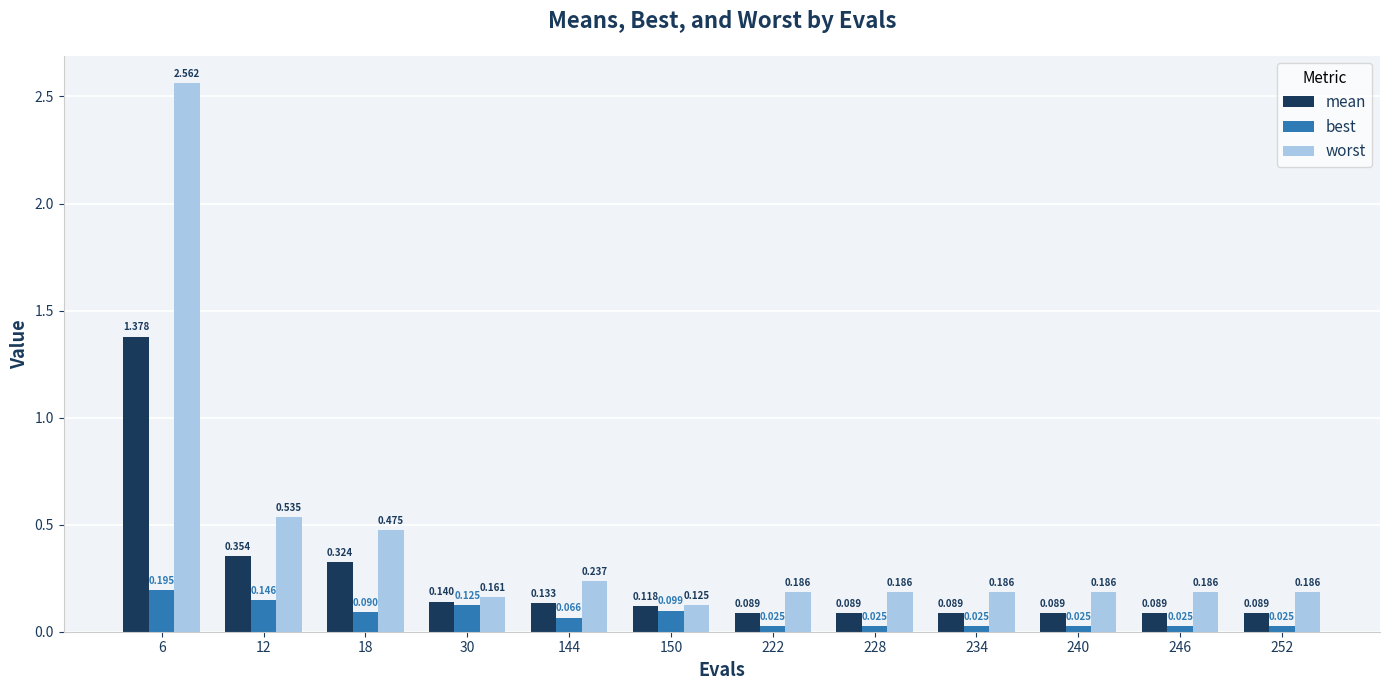

How many groups of bars are there?

12